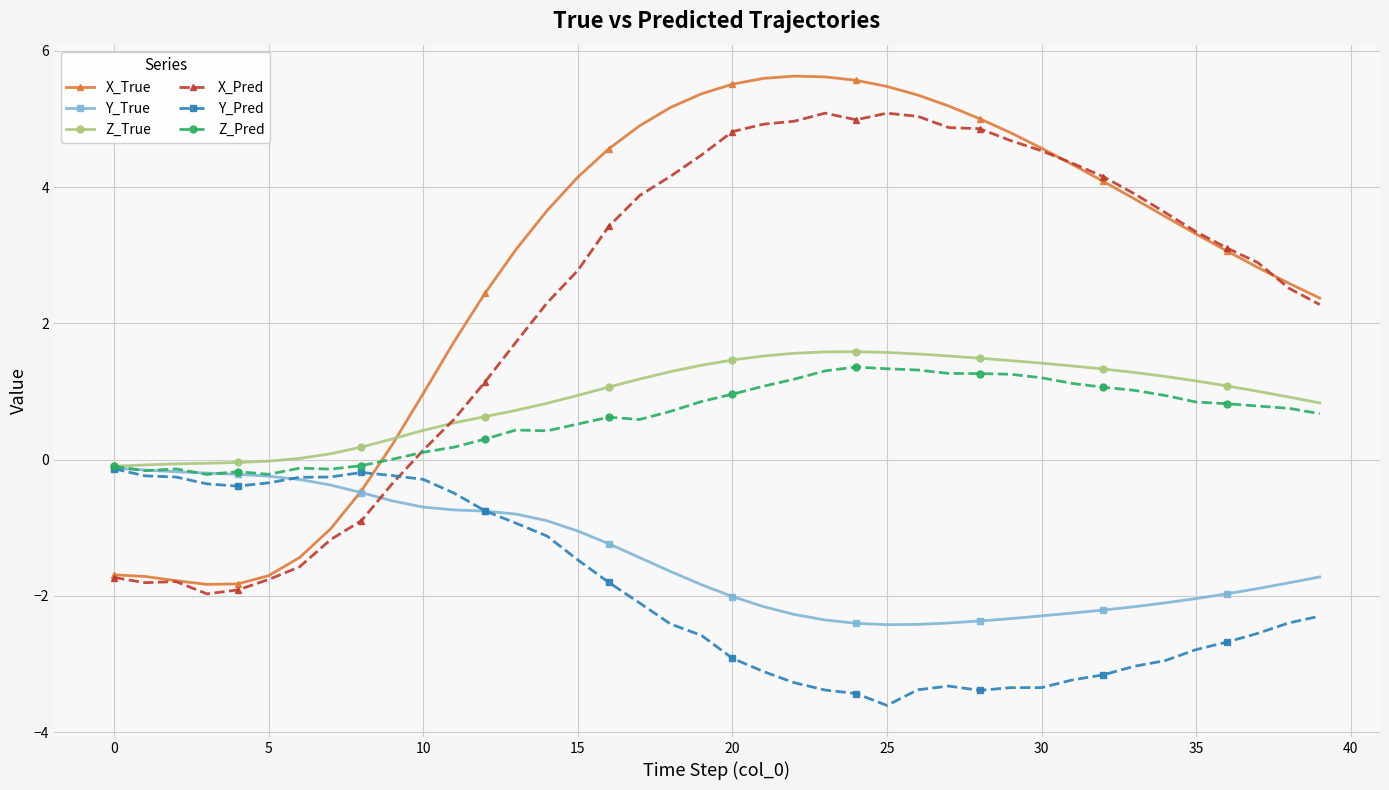

What is the value of the Y_True point at the 35th from the left?

-2.1